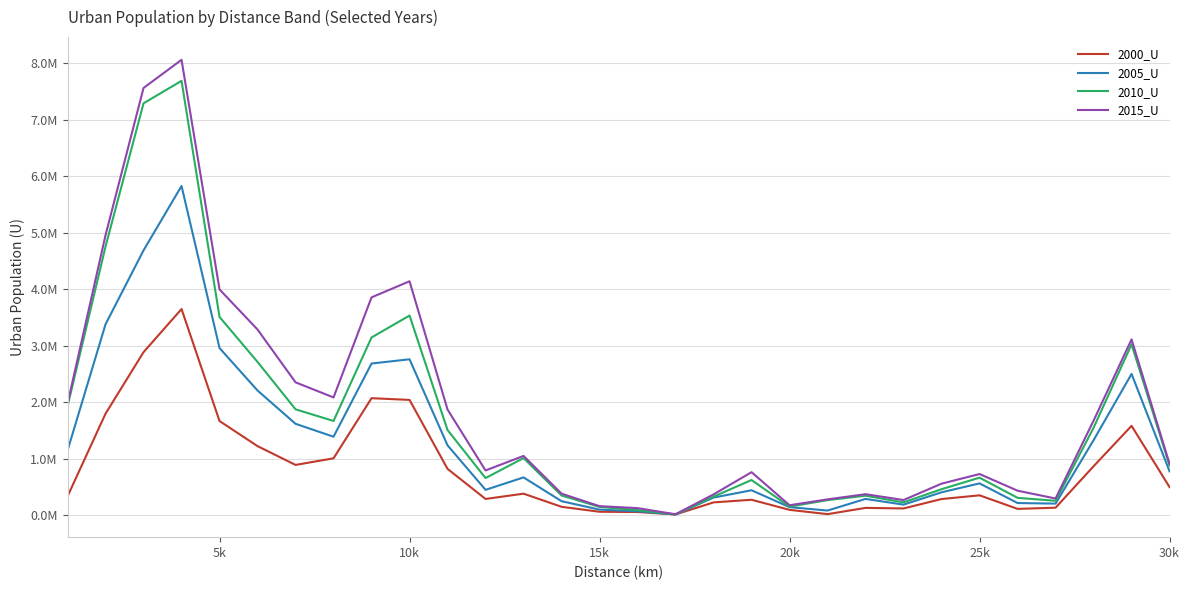

How many interior local peaks does the 2005_U series have?

7